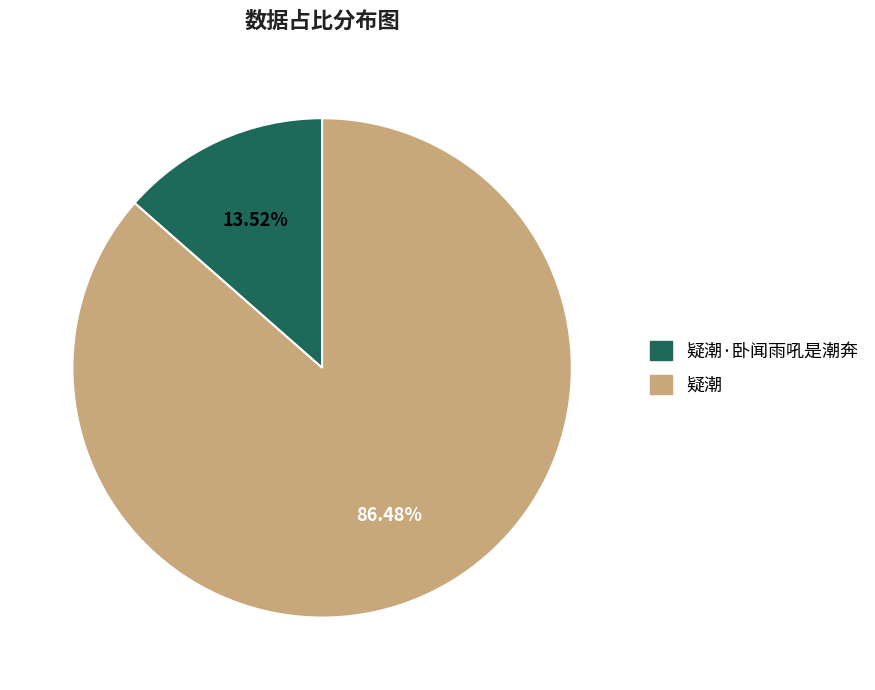

To the nearest percent, what is the average slice percentage?

50%